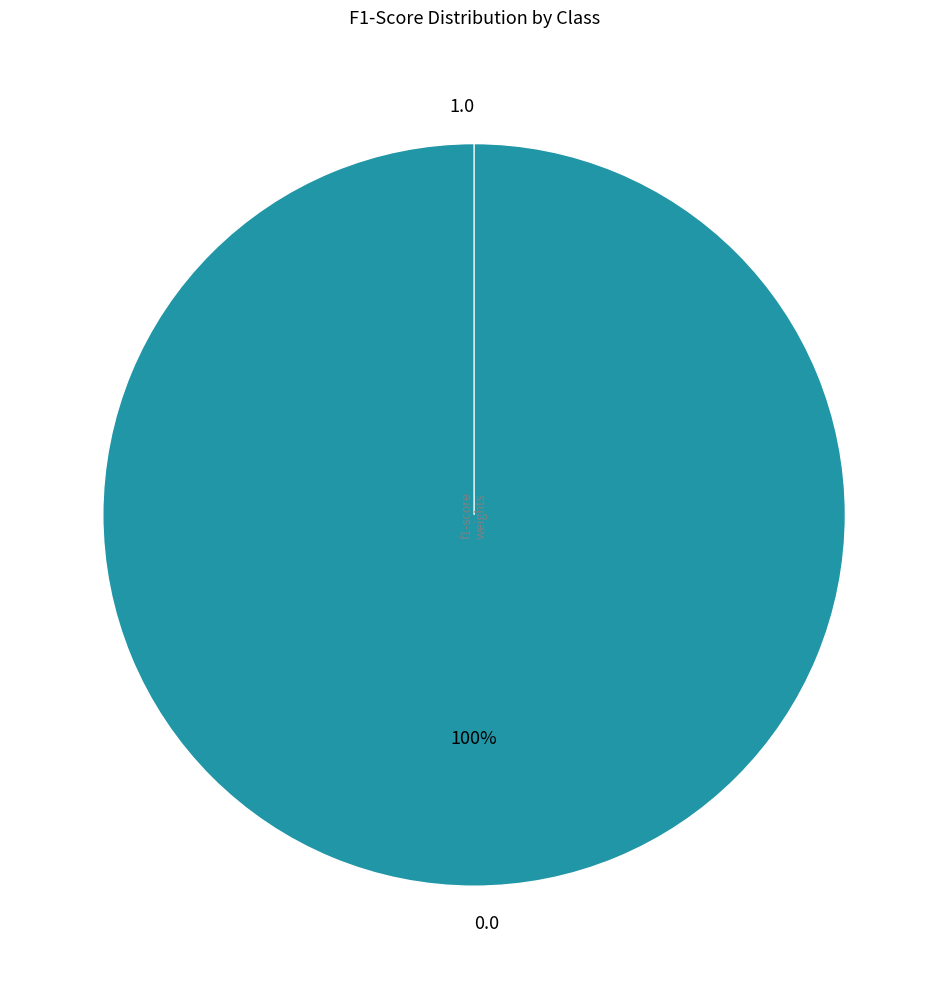

What percentage is the 0.0 slice, to the nearest percent?

100%